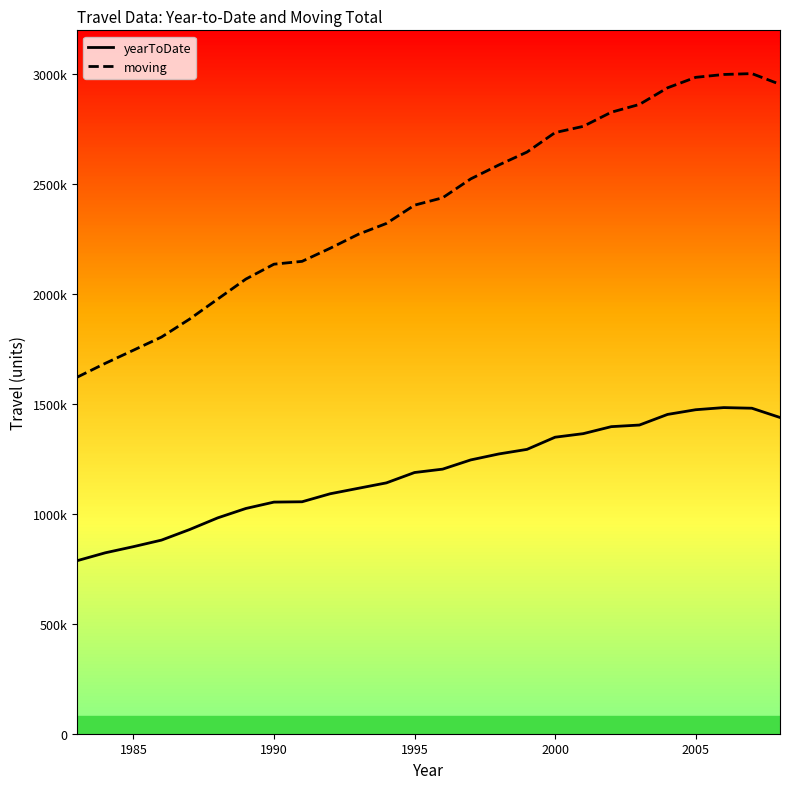

What is the sum of all moving values?

62545658